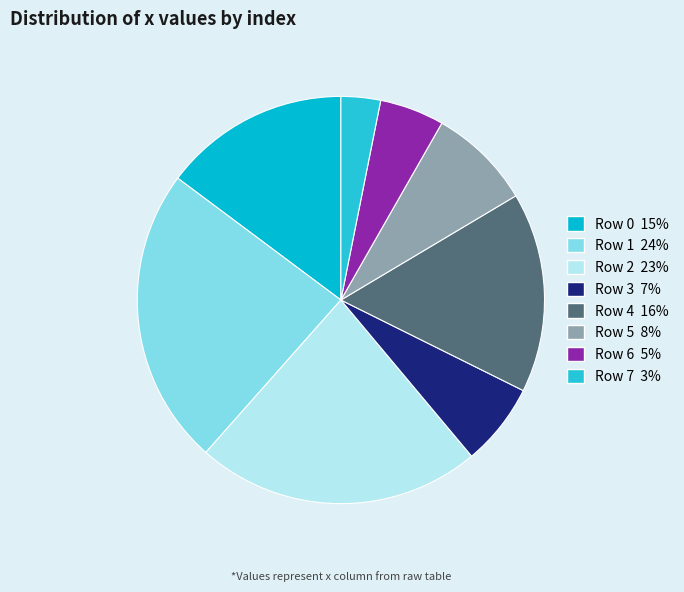

Which category has the smallest portion of the pie?

Row 7 3%